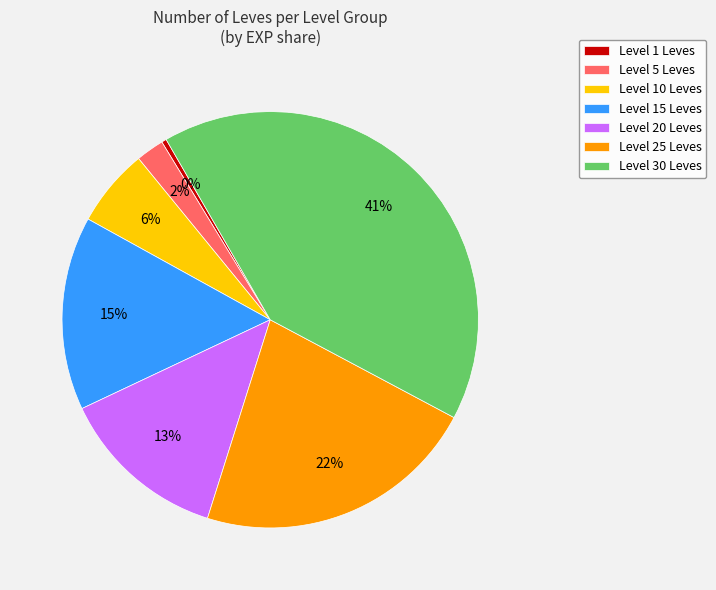

Does Level 10 Leves account for over 50% of the chart?

No